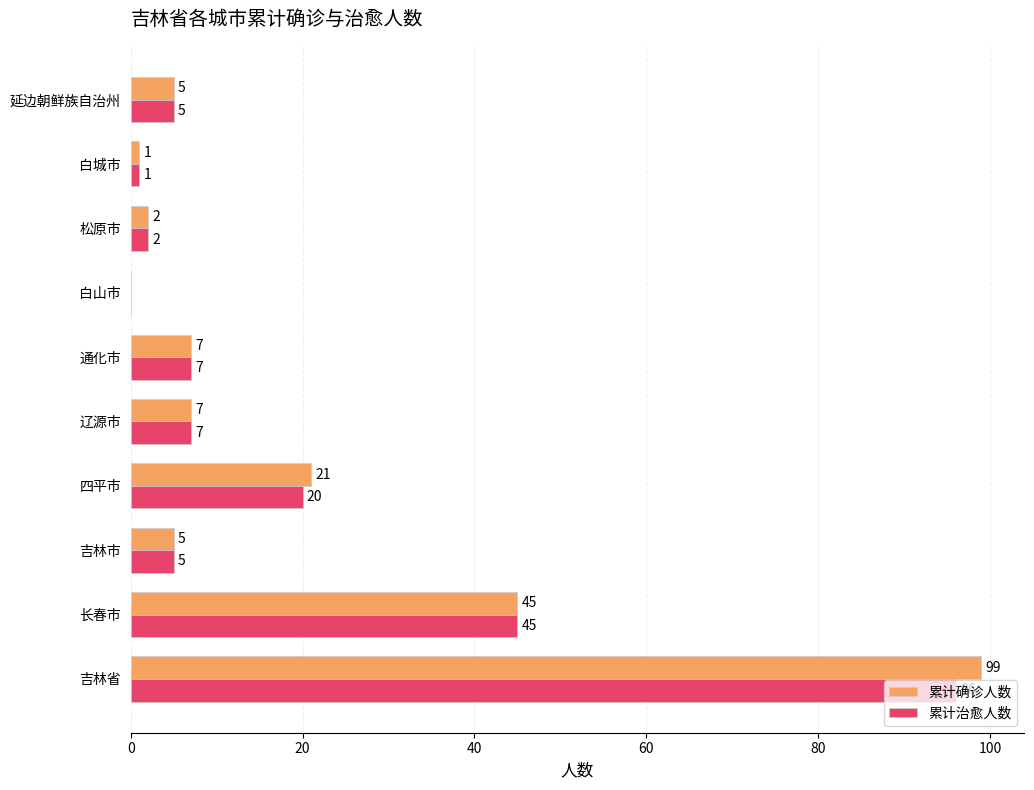

Where is 累计治愈人数 nearest to the value 48?

长春市